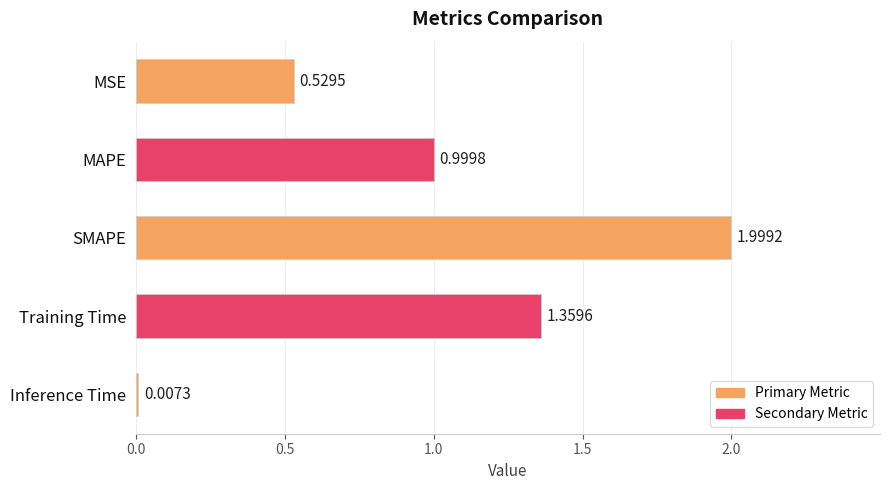

What is the sum of the values at MAPE and MSE?

1.5